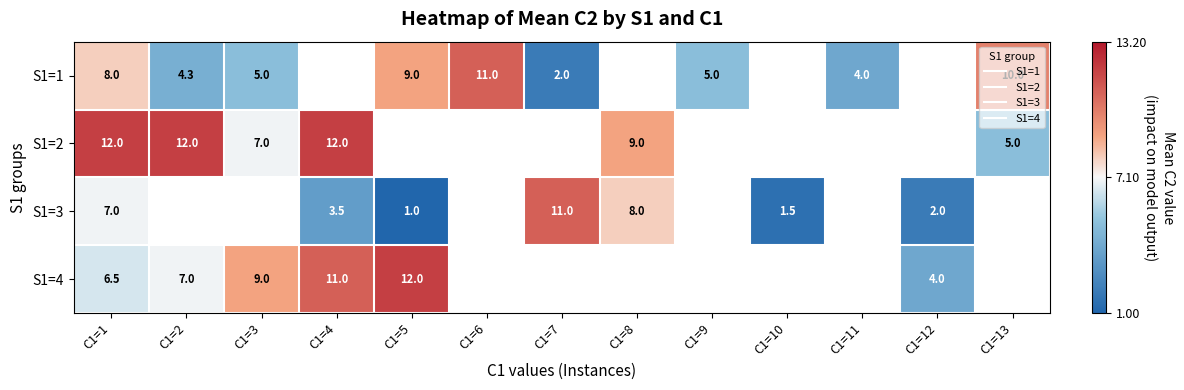

At how many categories does at least one series exceed 2?

12